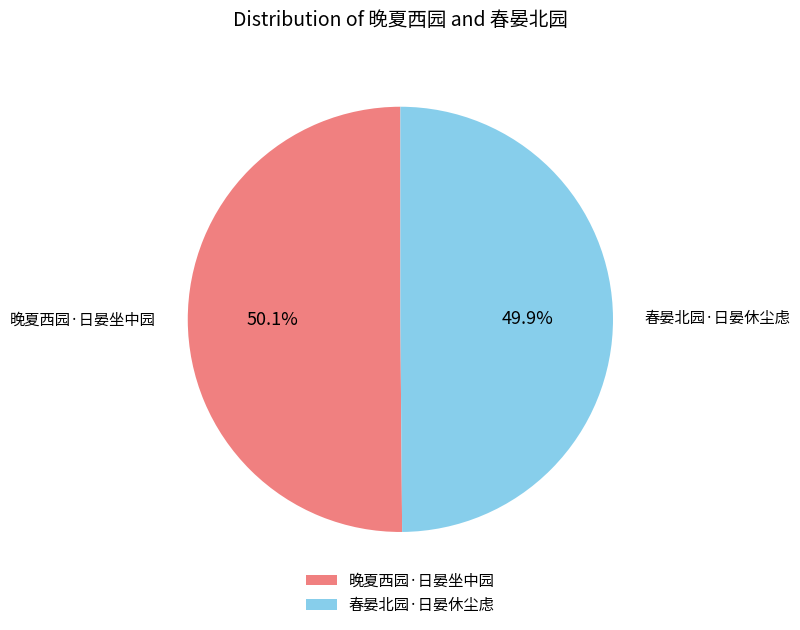

Is there any slice that represents more than half of the pie?

Yes